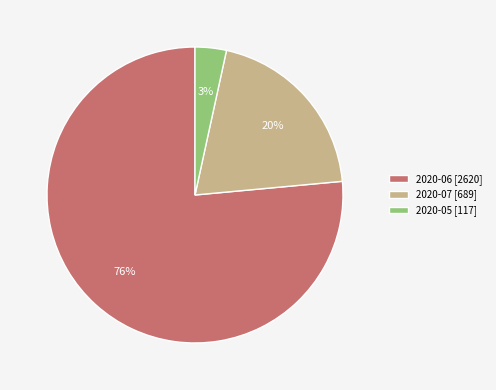

Which has a higher value, 2020-06 [2620] or 2020-05 [117]?

2020-06 [2620]